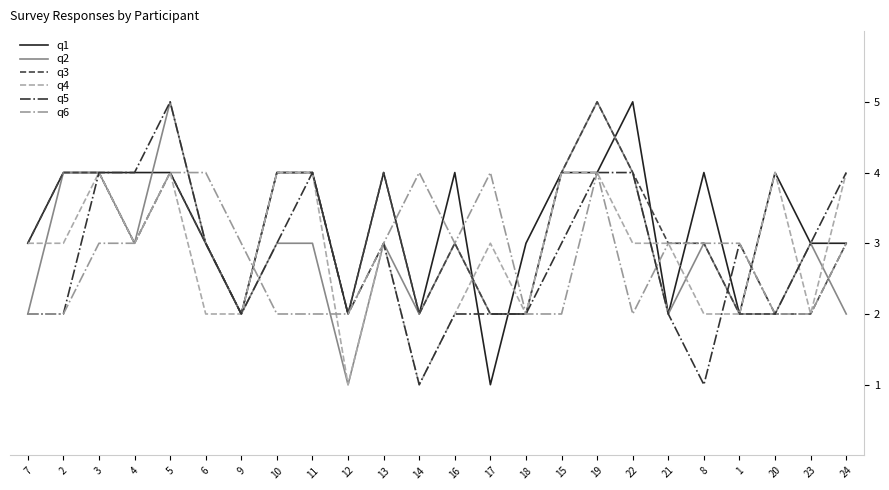

The q2 series shows 2 at 14. True or false?

True